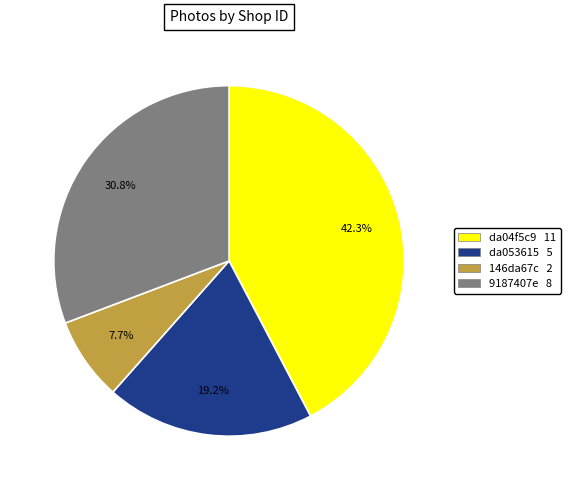

Does any single category account for the majority?

No